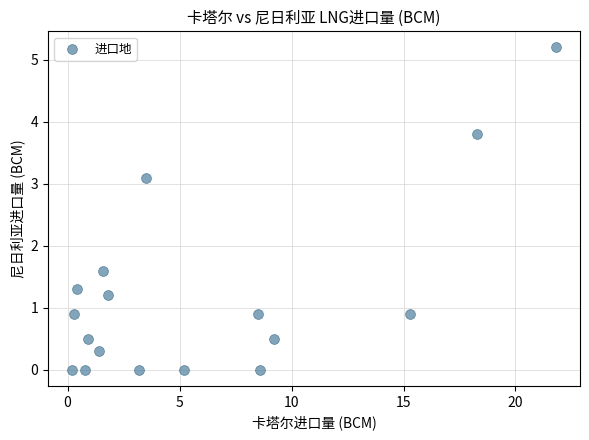

What is the range of Y values (max minus min)?

5.2